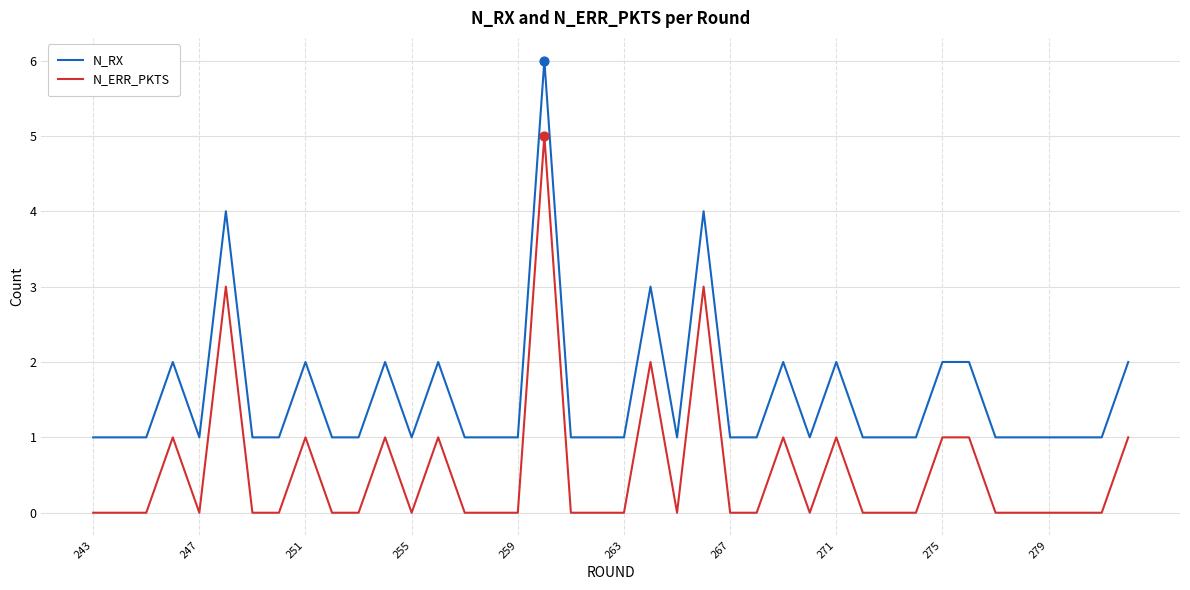

What is the highest value of the N_RX series?

6